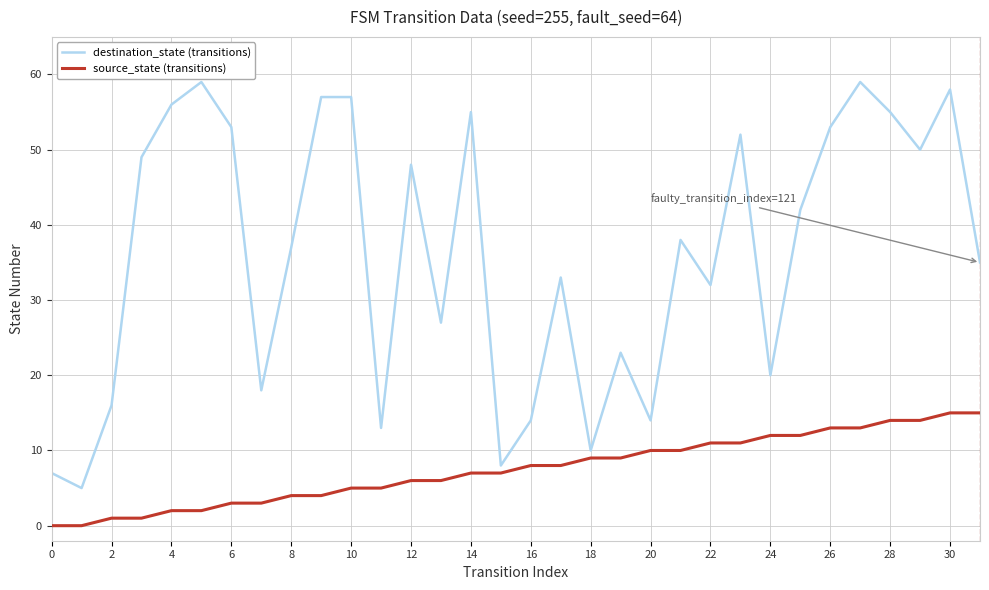

At how many categories does at least one series exceed 25?

21